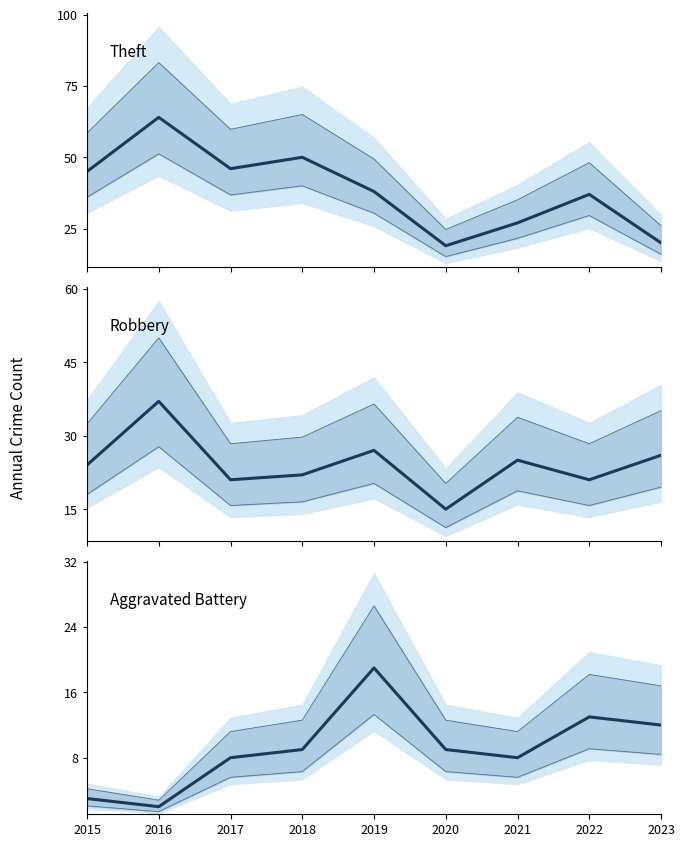

What is the minimum value for Theft?

19.0